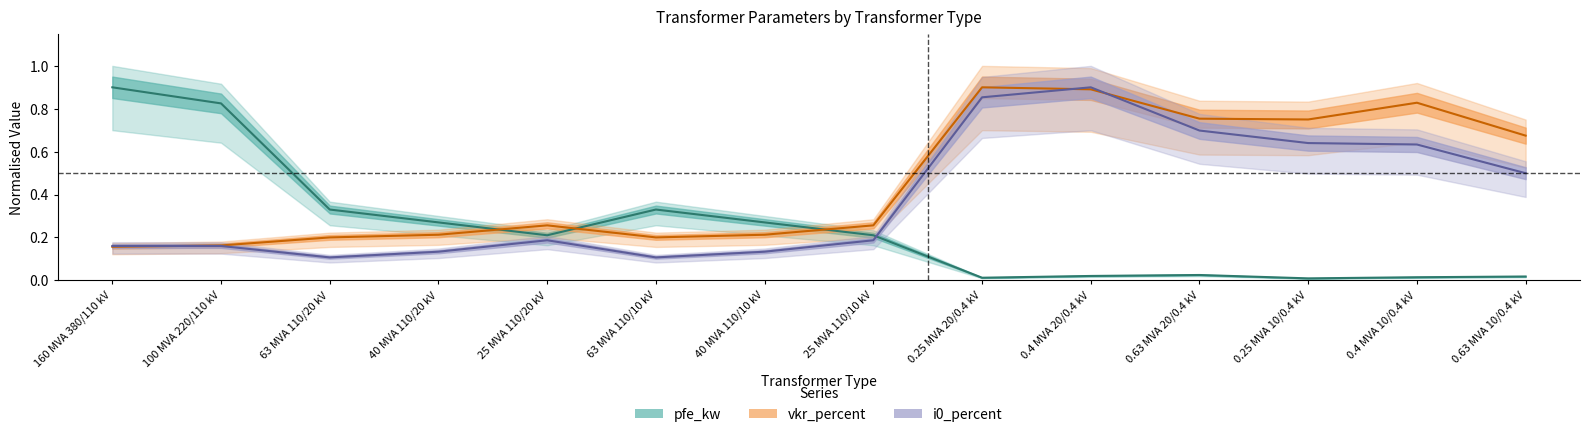

Which label corresponds to the largest value in the chart?

160 MVA 380/110 kV